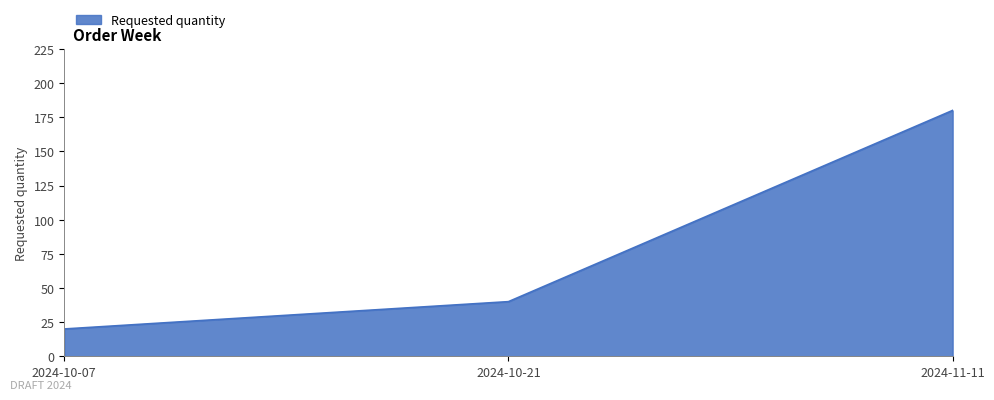

Read the value at 2024-10-07.

20